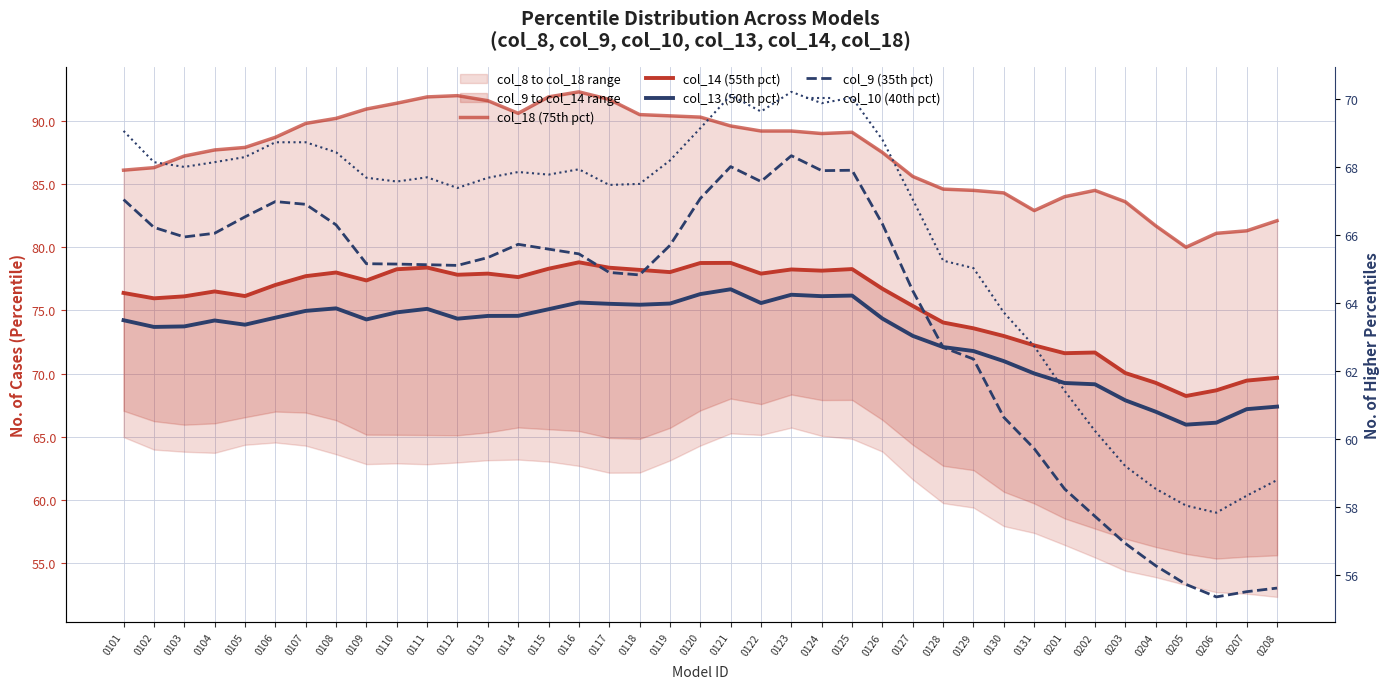

Rank the categories by col_9 (35th pct) value from highest to lowest.

0123, 0121, 0125, 0124, 0122, 0120, 0101, 0106, 0107, 0105, 0126, 0108, 0102, 0104, 0103, 0114, 0119, 0115, 0116, 0113, 0109, 0110, 0111, 0112, 0117, 0118, 0127, 0128, 0129, 0130, 0131, 0201, 0202, 0203, 0204, 0205, 0208, 0207, 0206